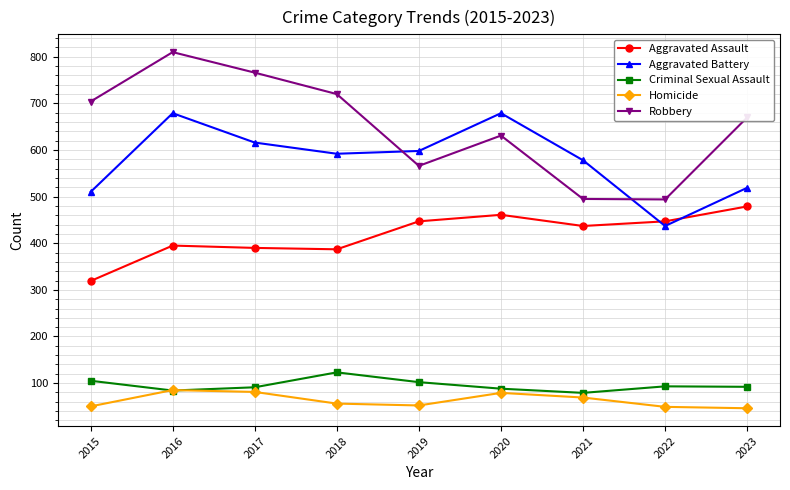

What is the spread (max minus min) of values at 2021?

509